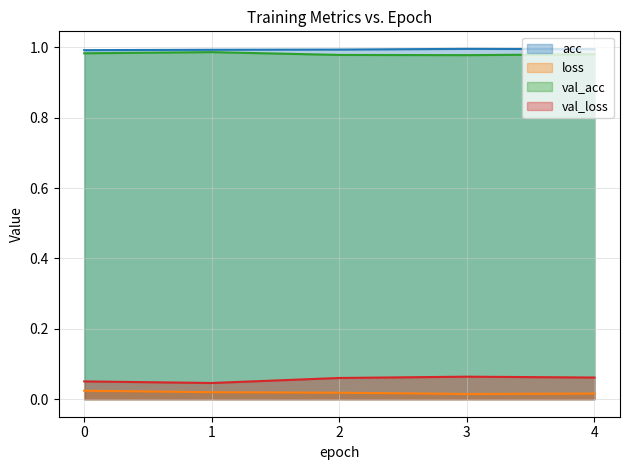

Where is the first local minimum for val_acc?

3